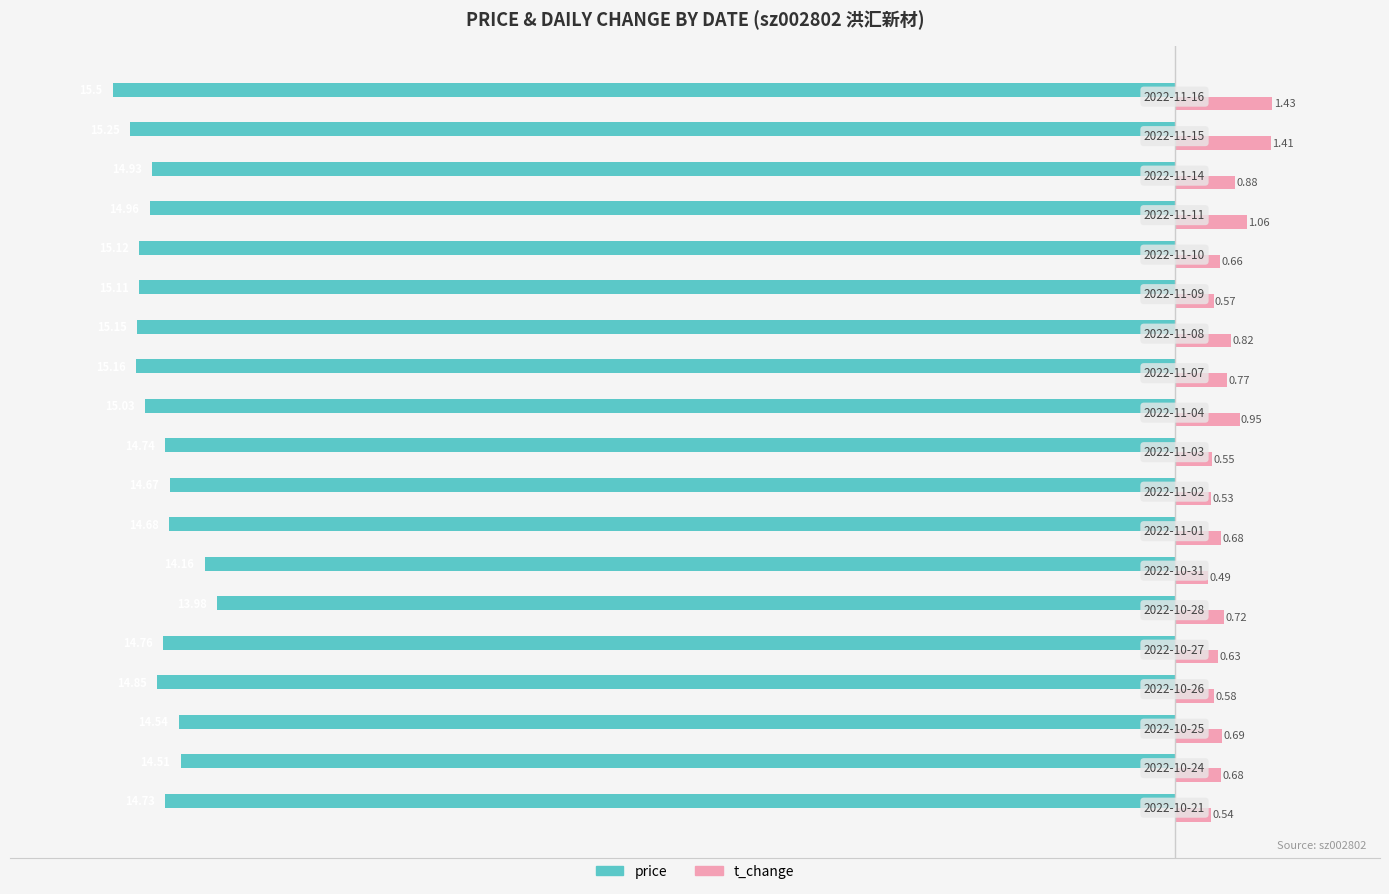

Which series has the largest range (max minus min)?

price